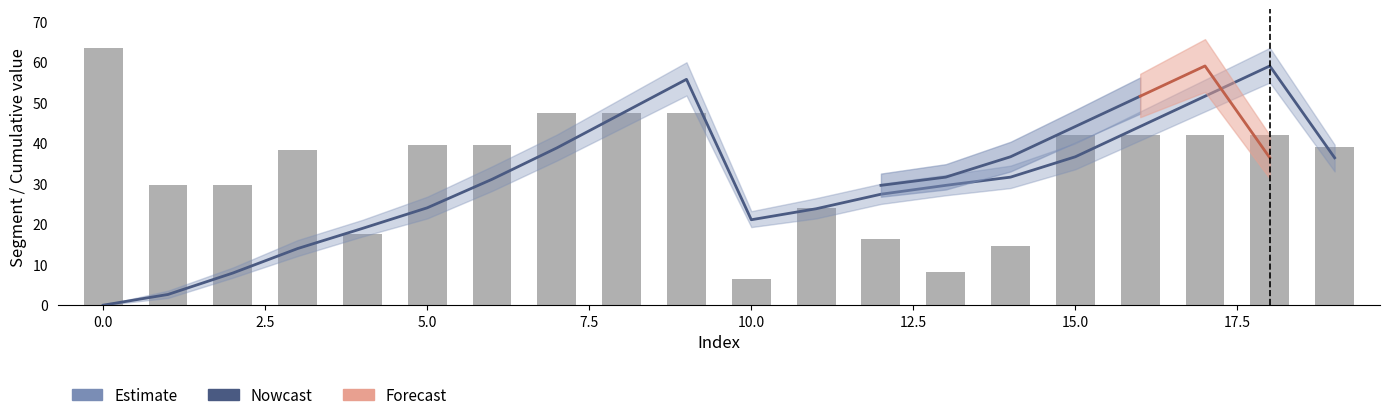

Reading left to right, transcribe all the data shown in this chart.

col_6_cumulative: 0.0	2.6	7.9	14.0	18.9	24.0	31.0	38.8	47.2	55.7	21.1	23.8	27.4	29.5	31.6	36.6	44.1	51.5	59.0	36.3
col_5_segment: 63.5	29.6	29.6	38.2	17.6	39.4	39.4	47.4	47.4	47.4	6.4	24.0	16.3	8.3	14.5	41.9	41.9	41.9	41.9	39.0